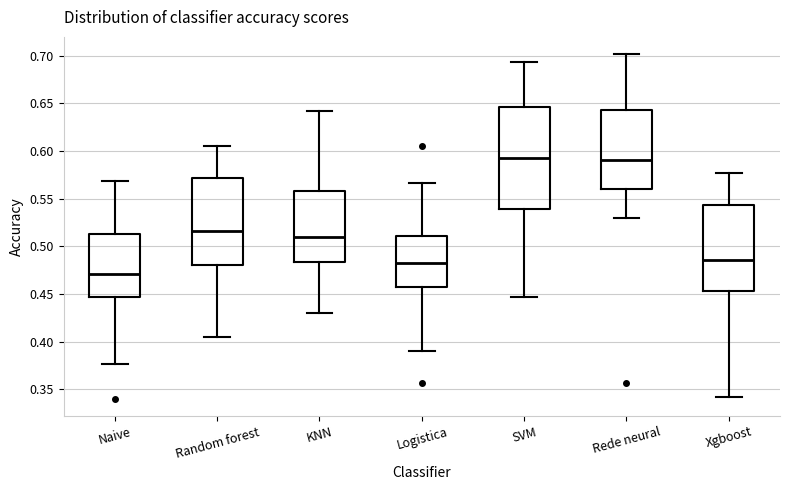

Which box is the tallest, from its lower edge to its upper edge?

SVM